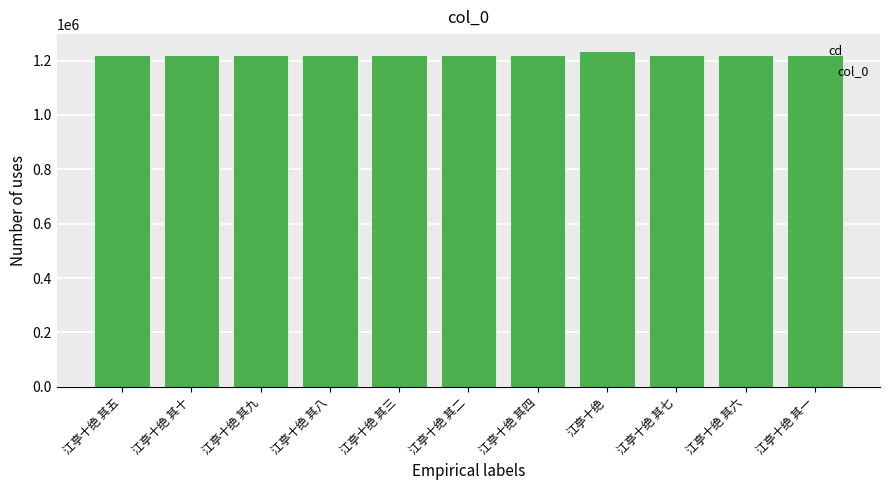

What is the value of the 5th bar from the left?

1220181